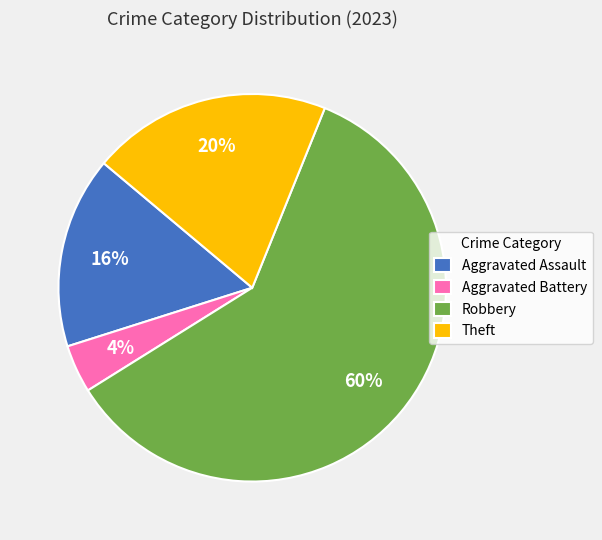

To the nearest percent, what portion does Aggravated Battery represent?

4%